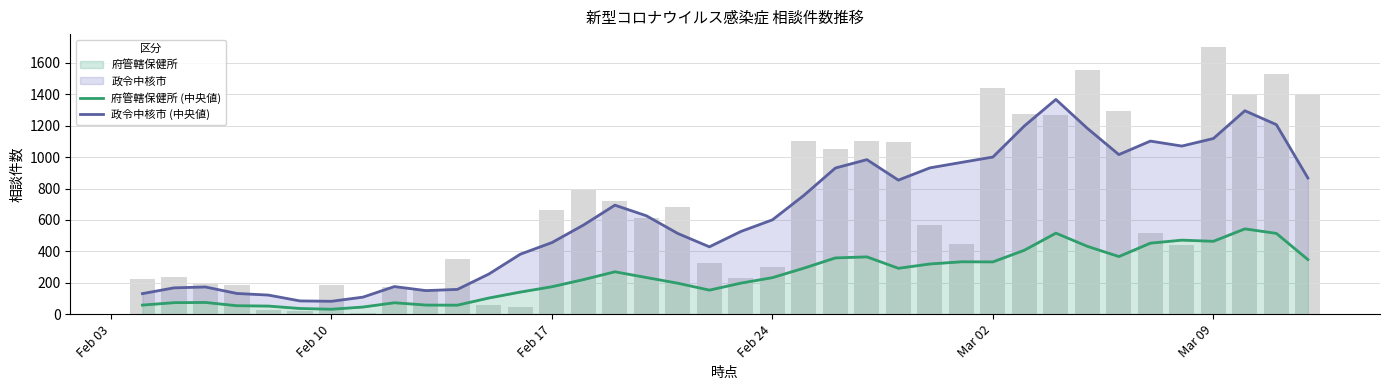

What is the minimum value shown in the chart?

31.2